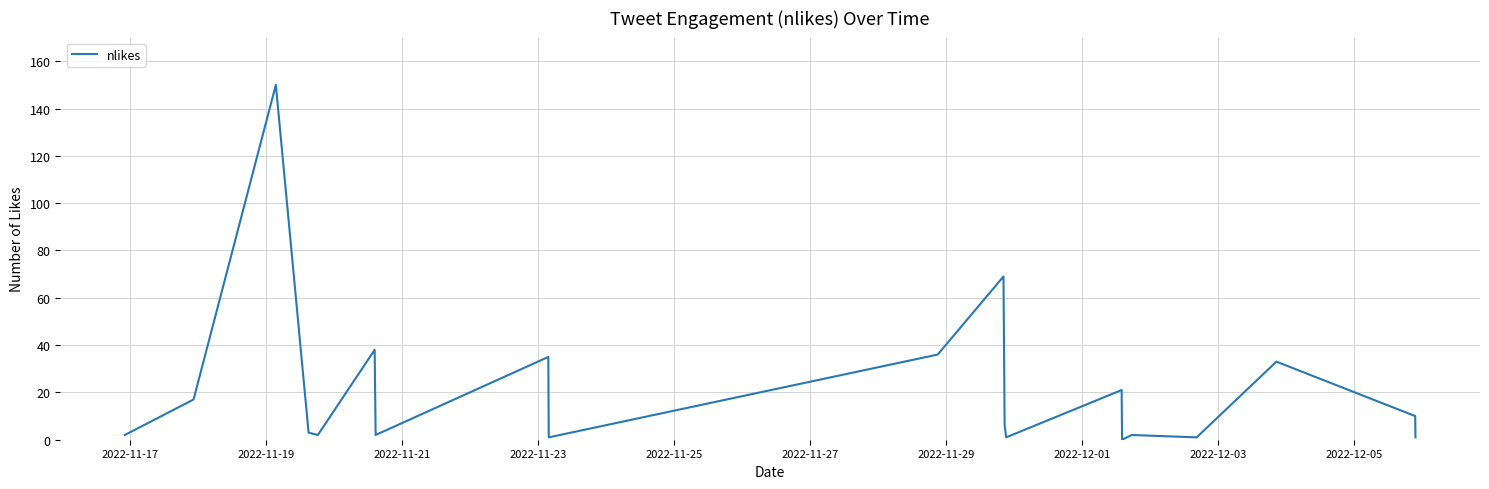

What is the greatest value displayed?

150